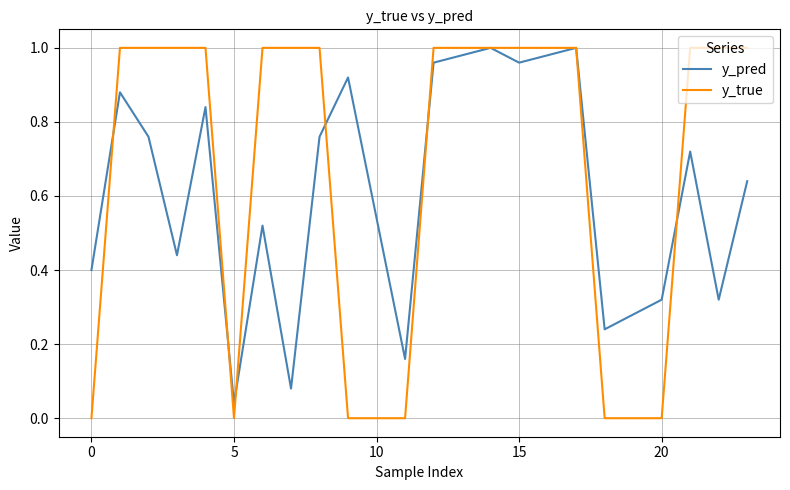

Which series has the largest range (max minus min)?

y_true